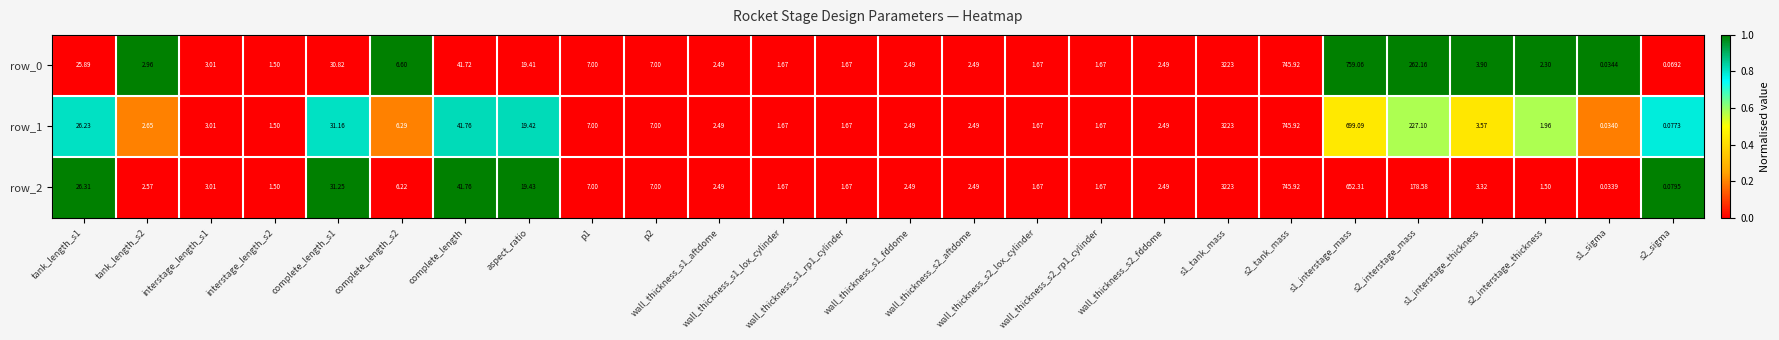

How many distinct data groups are displayed?

3